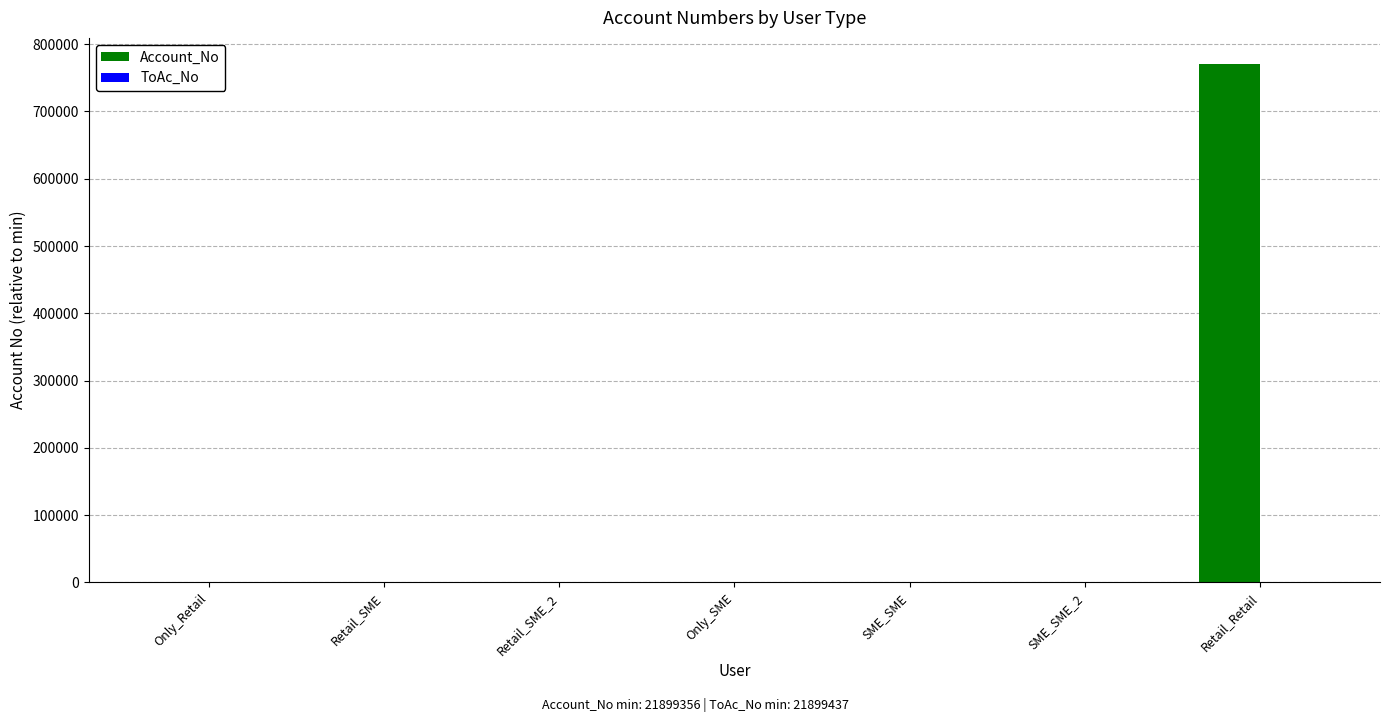

What is the maximum value for Account_No?

770856